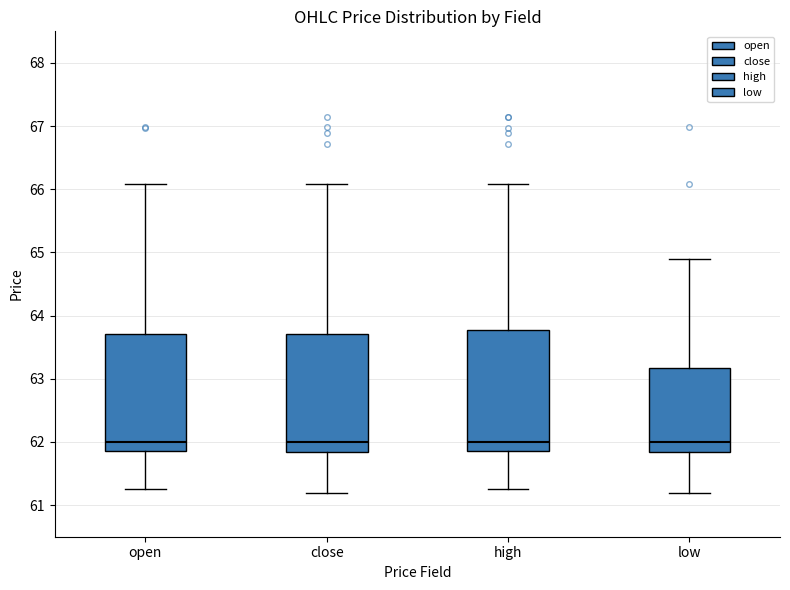

Where is the upper edge of the box for open on the y-axis? The values are not printed on the chart, so give them approximately, as read against the axis.

63.7